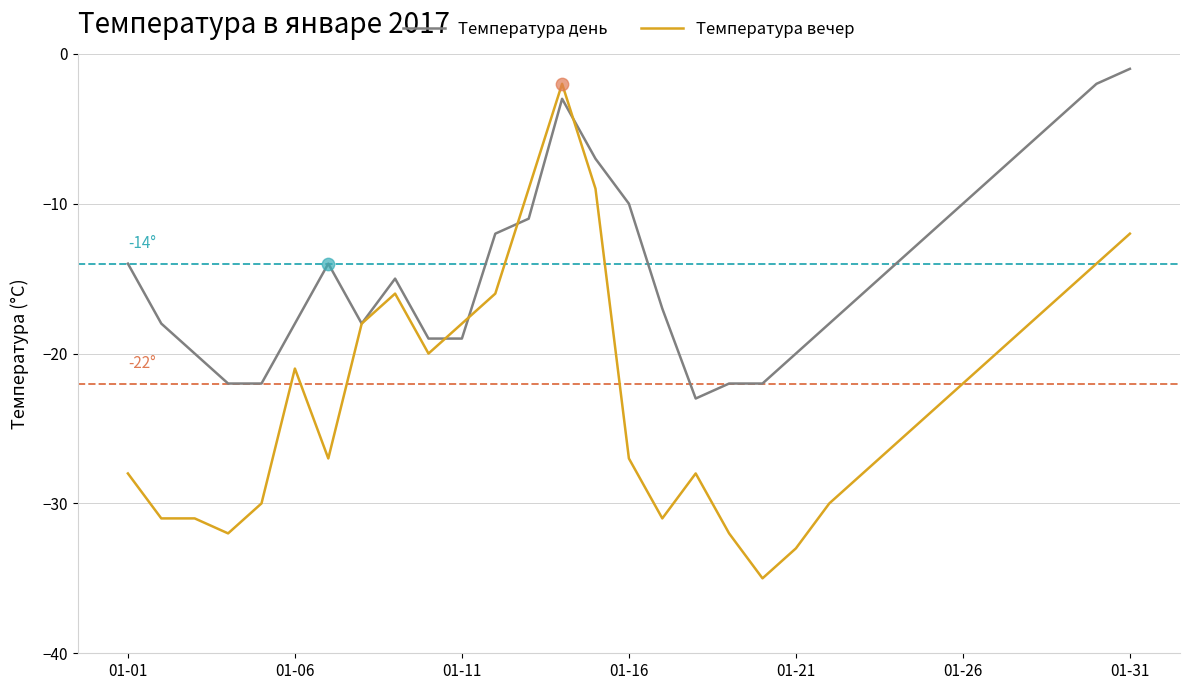

What are all the series names shown in the legend?

Температура день, Температура вечер